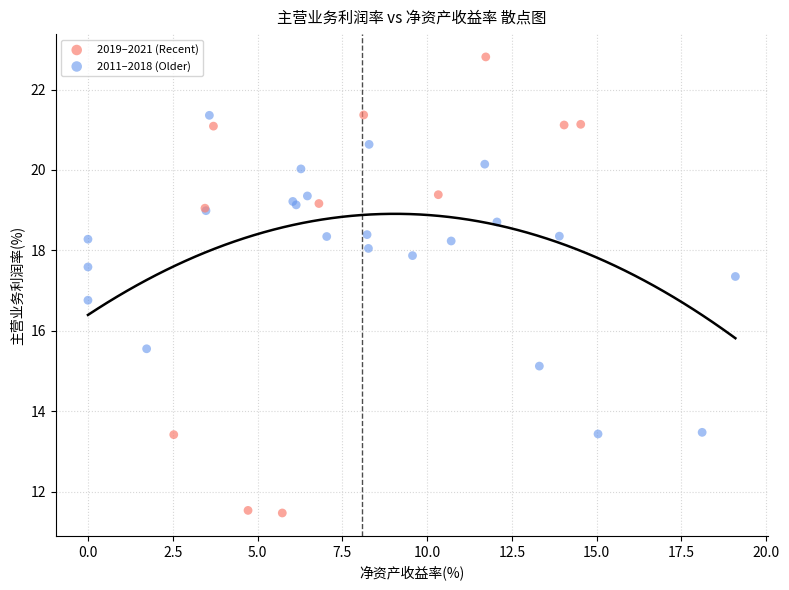

Which series contains the highest Y value?

2019–2021 (Recent)